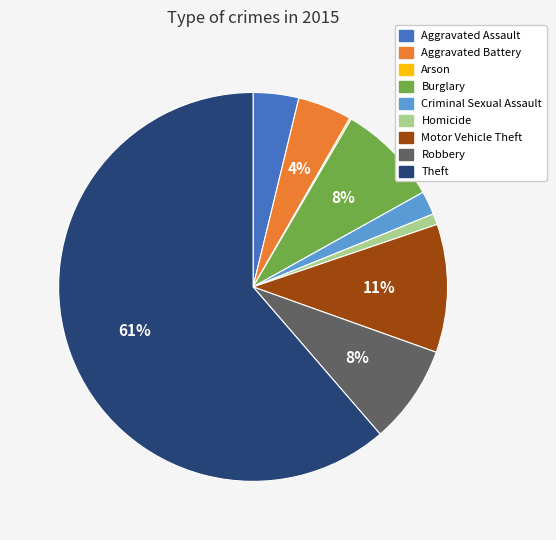

Does any single category account for the majority?

Yes